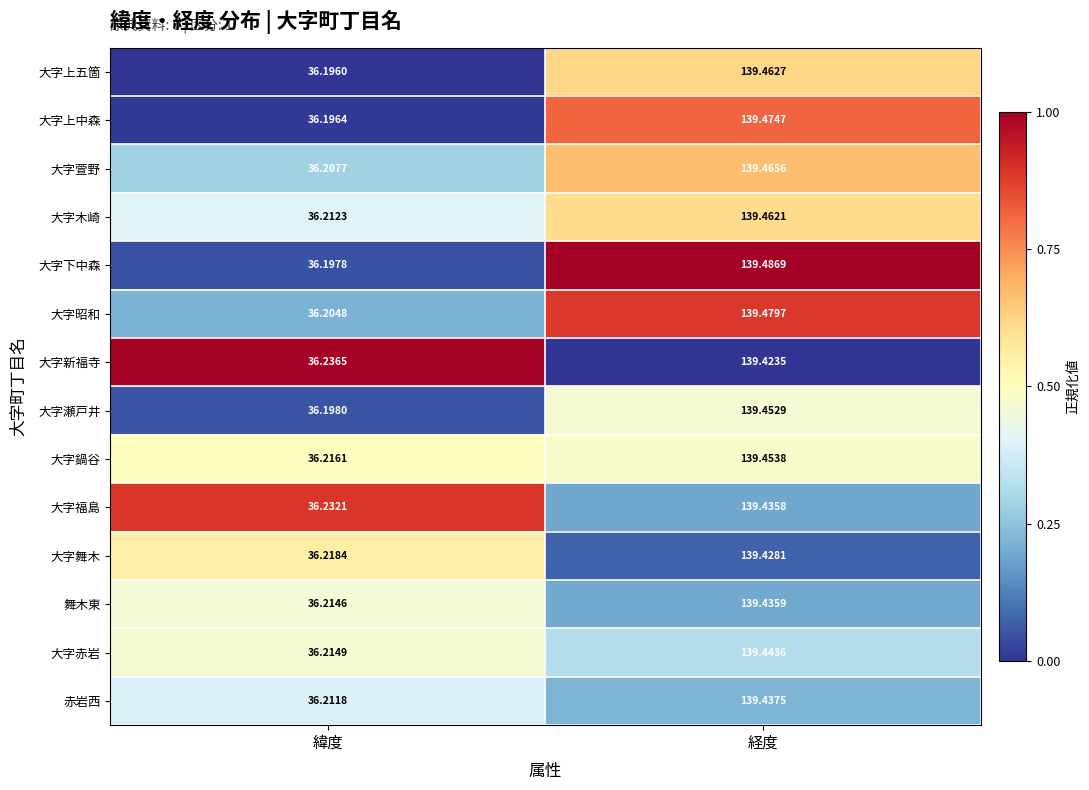

Rank the categories by 大字昭和 value from lowest to highest.

緯度, 経度